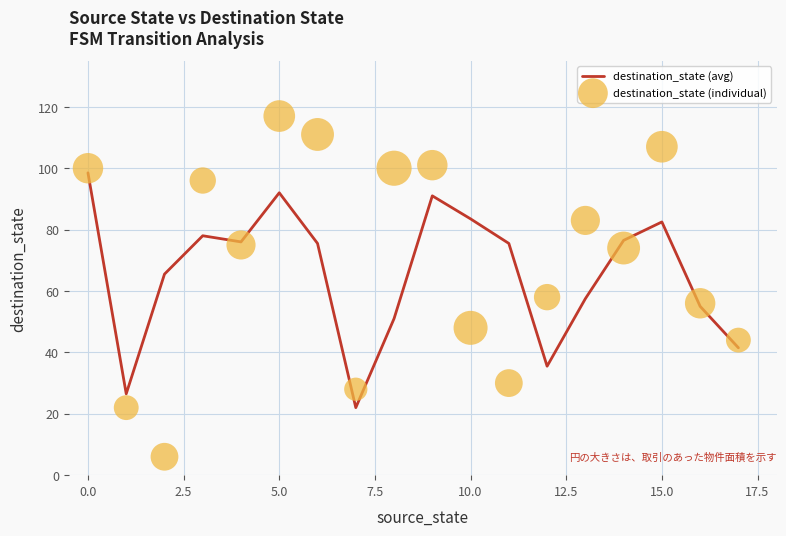

Is the value of destination_state (avg) at 13 greater than the value of destination_state (individual) at 15?

No